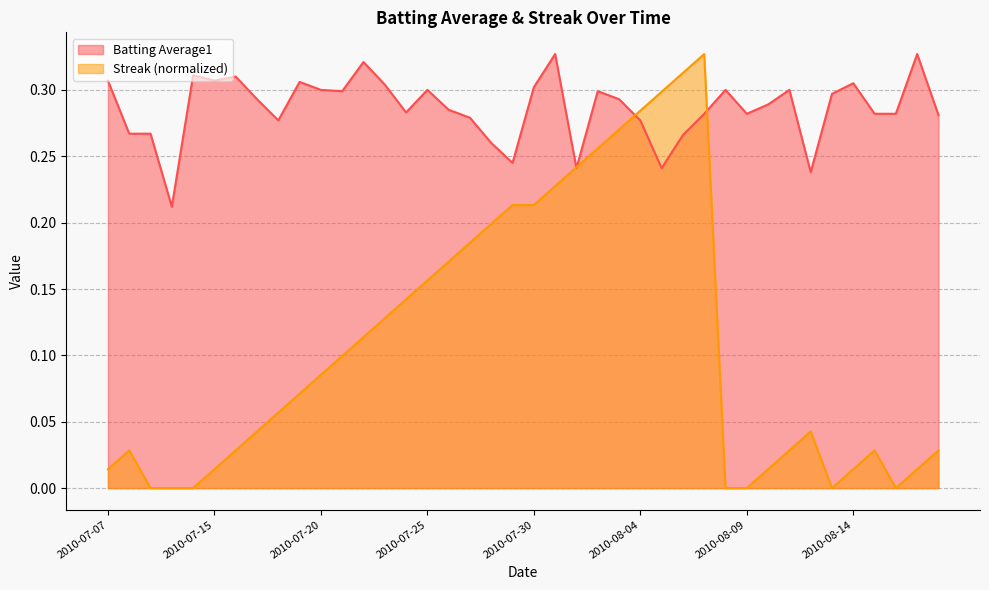

Does the chart display data point markers on the line(s)?

No